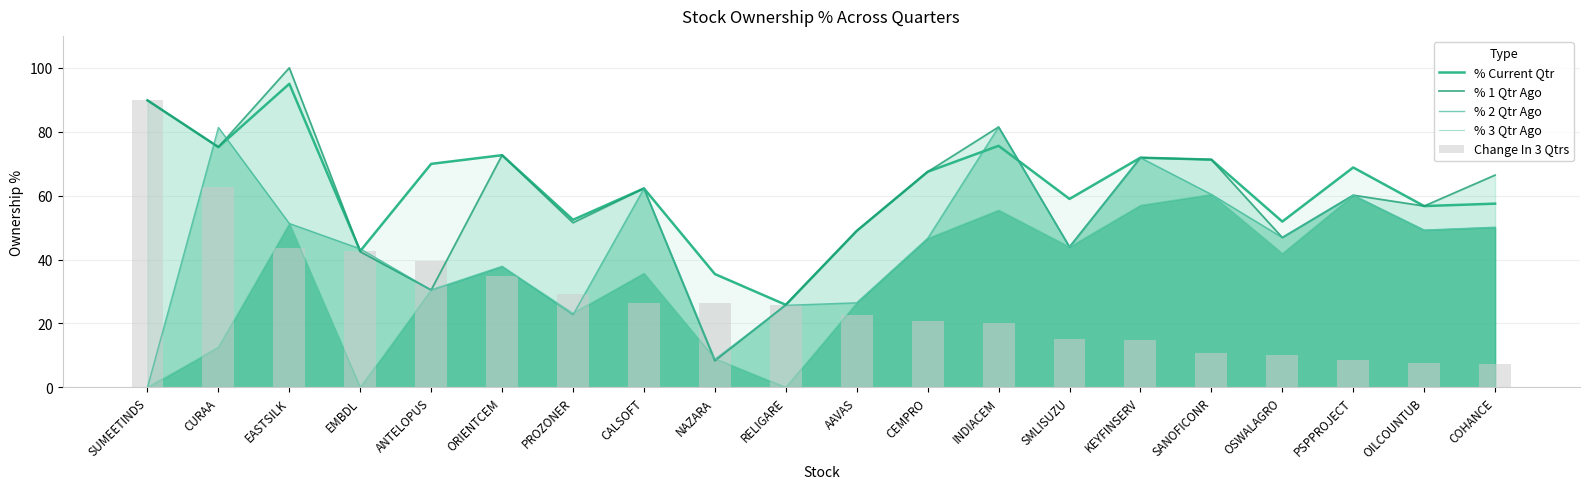

What is the value of the % 3 Qtr Ago bar at the 8th from the left?

35.7